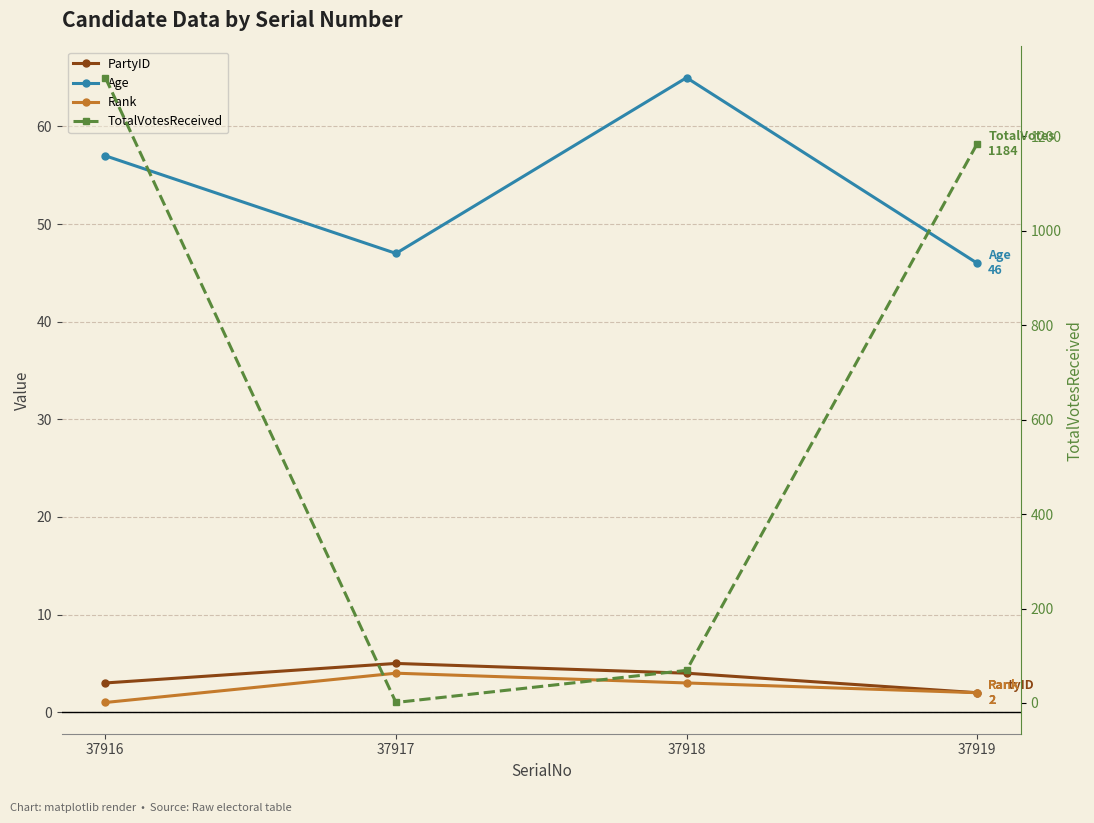

What is the approximate value of PartyID at 37919?

2